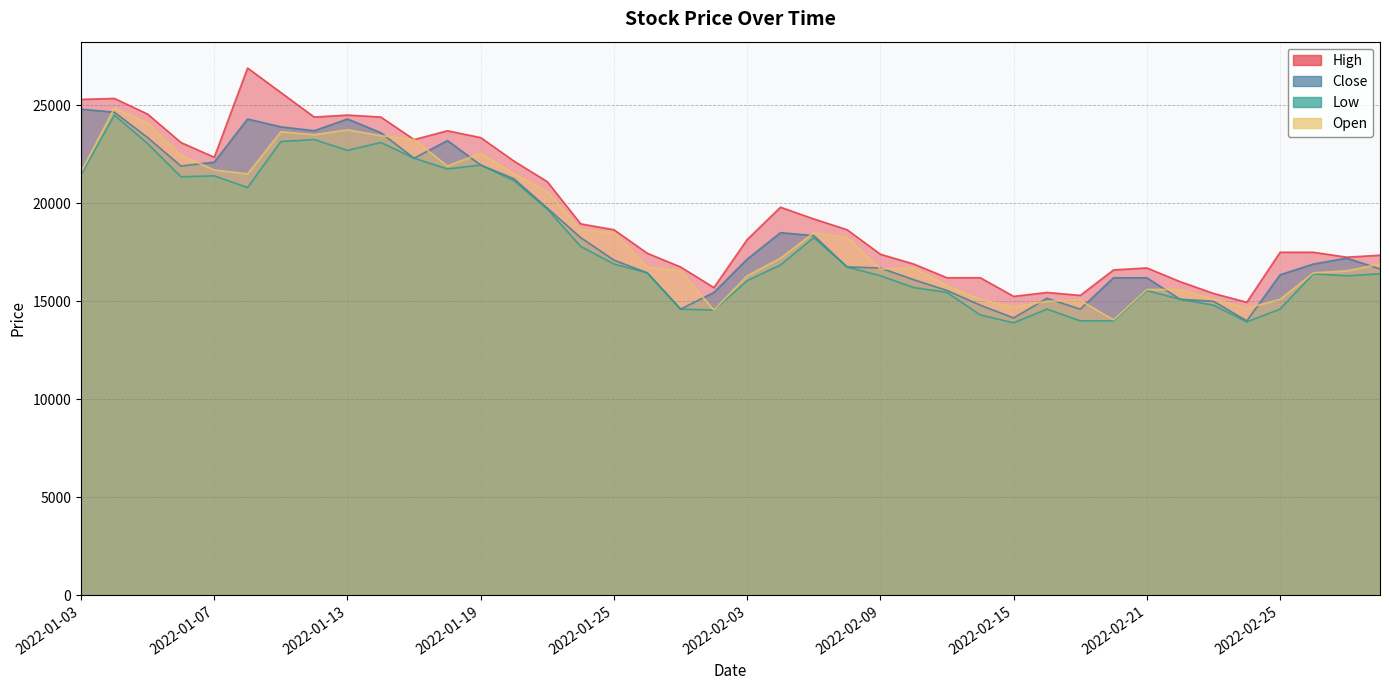

Reading left to right, what are all the values shown in this chart?

High: 25300	25350	24550	23100	22350	26900	25650	24400	24500	24400	23250	23700	23350	22150	21100	18950	18650	17450	16750	15700	18150	19800	19200	18650	17400	16900	16200	16200	15250	15450	15300	16600	16700	16000	15400	14950	17500	17500	17250	17350
Close: 24800	24650	23350	21900	22100	24300	23900	23700	24300	23600	22300	23200	21950	21250	19750	18250	17100	16450	14600	15450	17150	18500	18350	16750	16700	16100	15550	14800	14150	15150	14600	16200	16200	15100	15000	14000	16350	16900	17200	16650
Low: 21450	24500	23050	21350	21400	20800	23150	23250	22700	23100	22300	21750	21950	21150	19700	17800	16900	16450	14600	14550	16050	16850	18250	16750	16300	15700	15450	14300	13900	14600	14000	14000	15550	15100	14800	13950	14600	16400	16300	16400
Open: 21600	24850	24100	22450	21700	21500	23650	23500	23750	23450	23250	21900	22550	21500	20600	18650	18500	16750	16550	14550	16300	17200	18500	18250	16650	16700	15800	15100	14700	15000	15050	14050	15600	15600	15100	14650	15100	16450	16550	16900